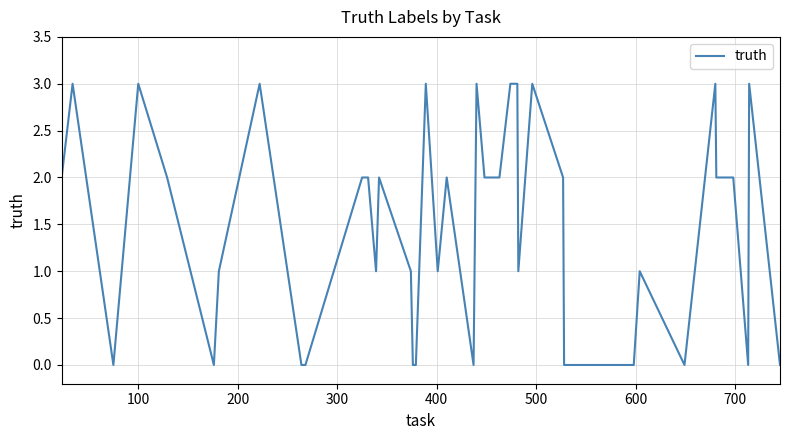

What is the maximum value shown in the chart?

3